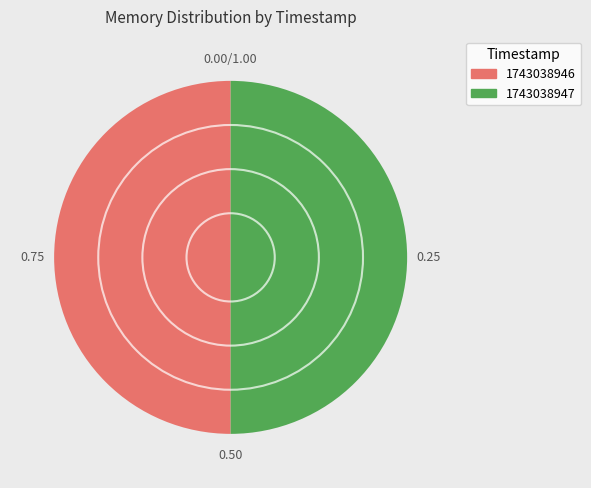

Approximately how many times larger is the value at 1743038947 compared to 1743038946?

1.0